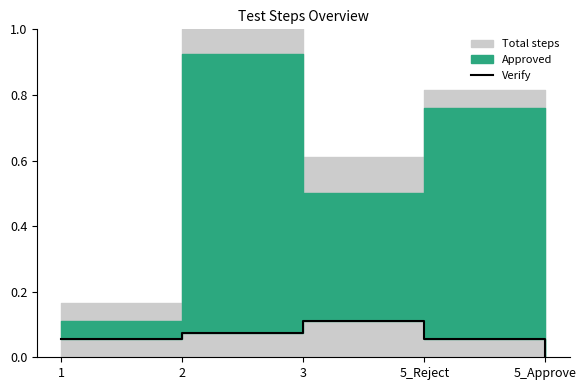

The chart shows a value of 0.1 at 5_Approve. True or false?

False